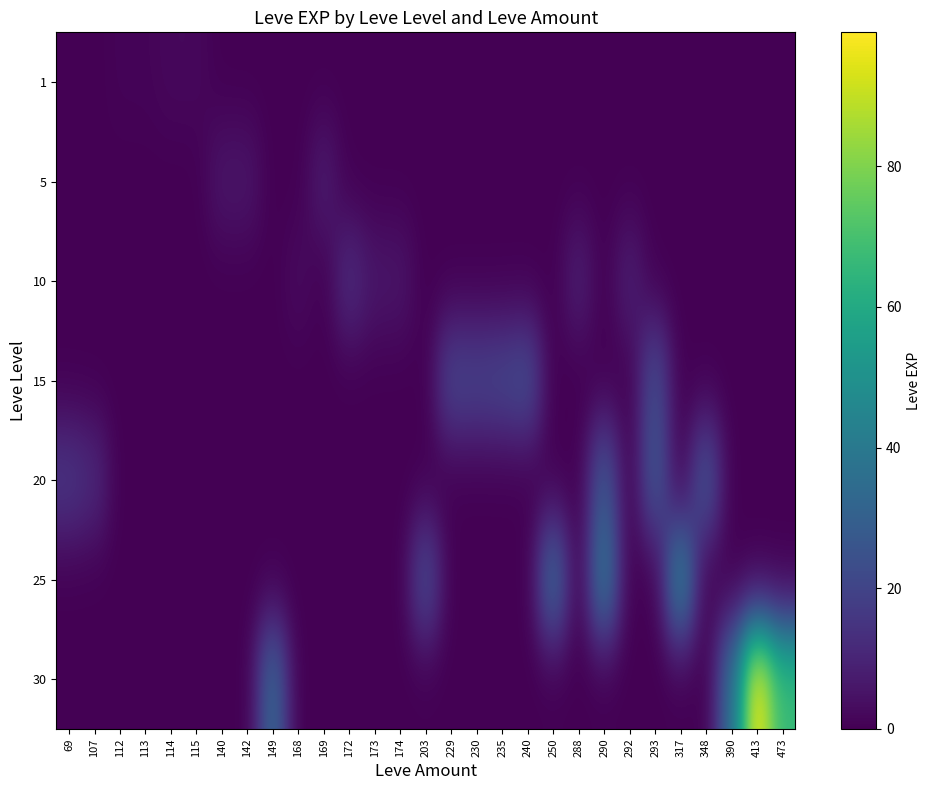

What is the total value across all series at 107?

12